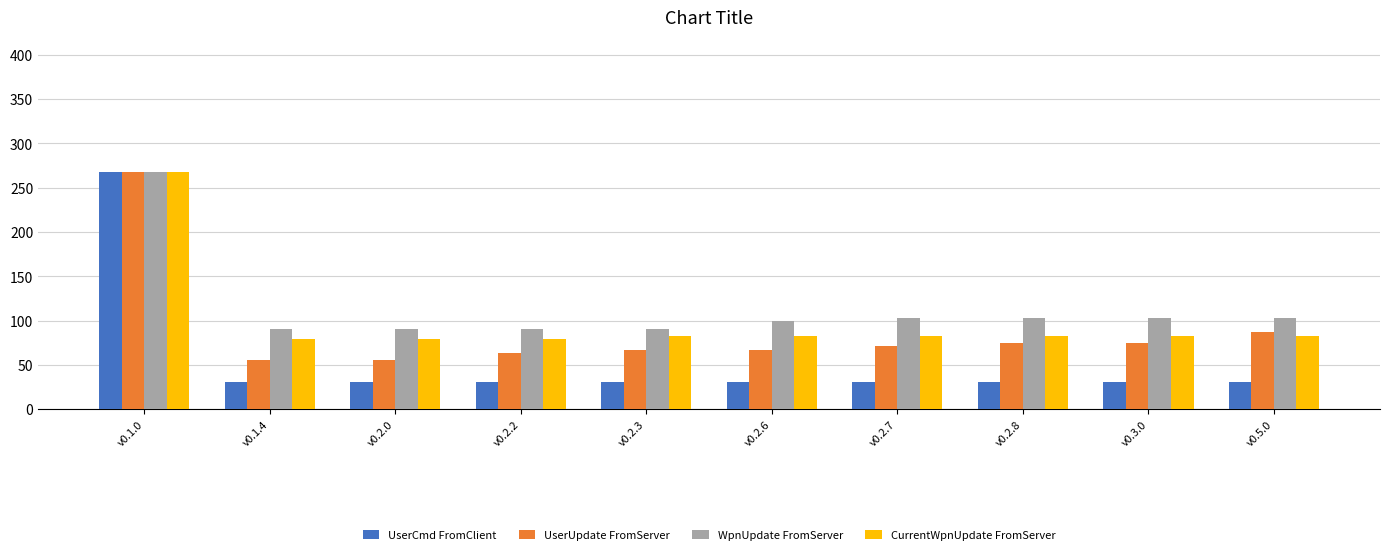

What is the approximate value of CurrentWpnUpdate FromServer at v0.5.0, to the nearest 10?

80